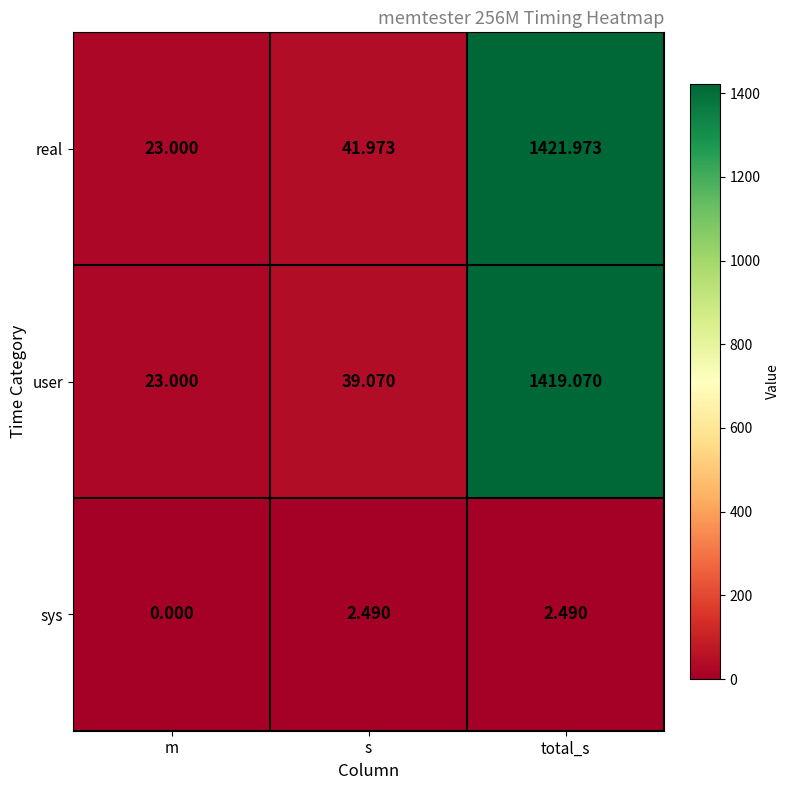

Which series has the widest spread of values?

real